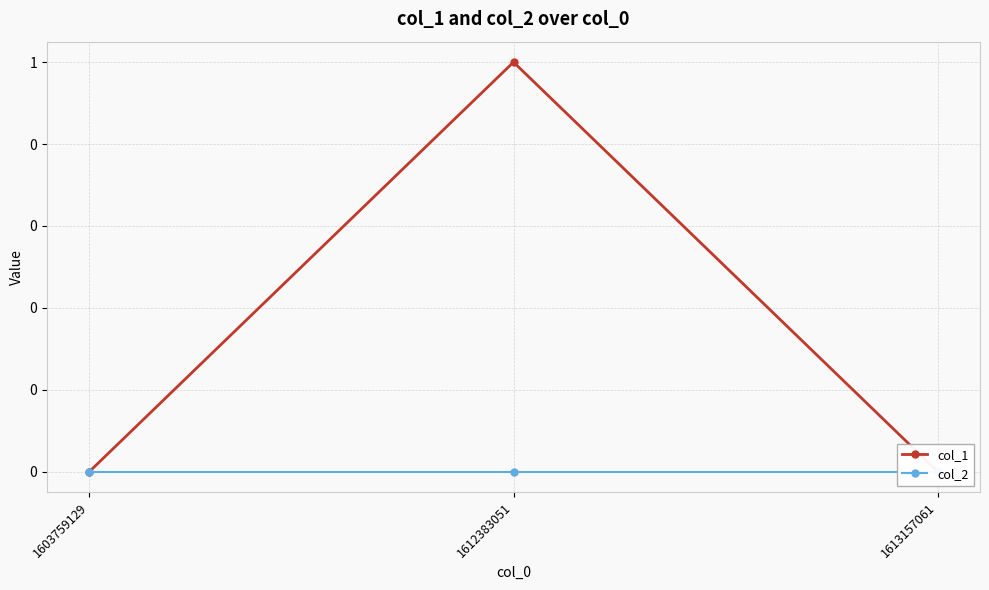

How many lines are shown in the chart?

2